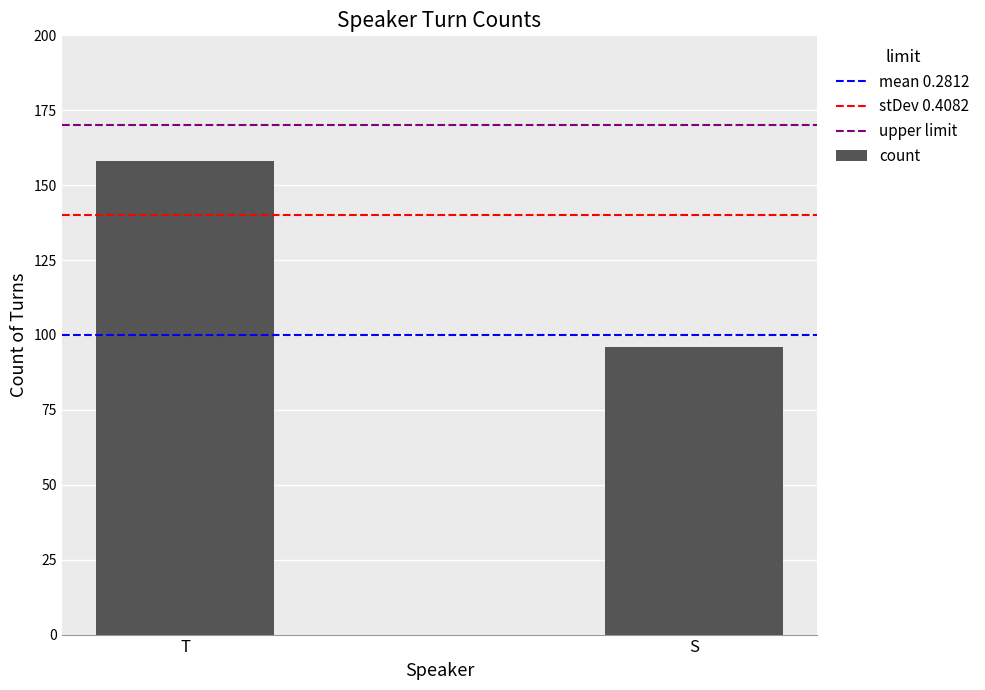

True or false: the data shows 158 at T.

True